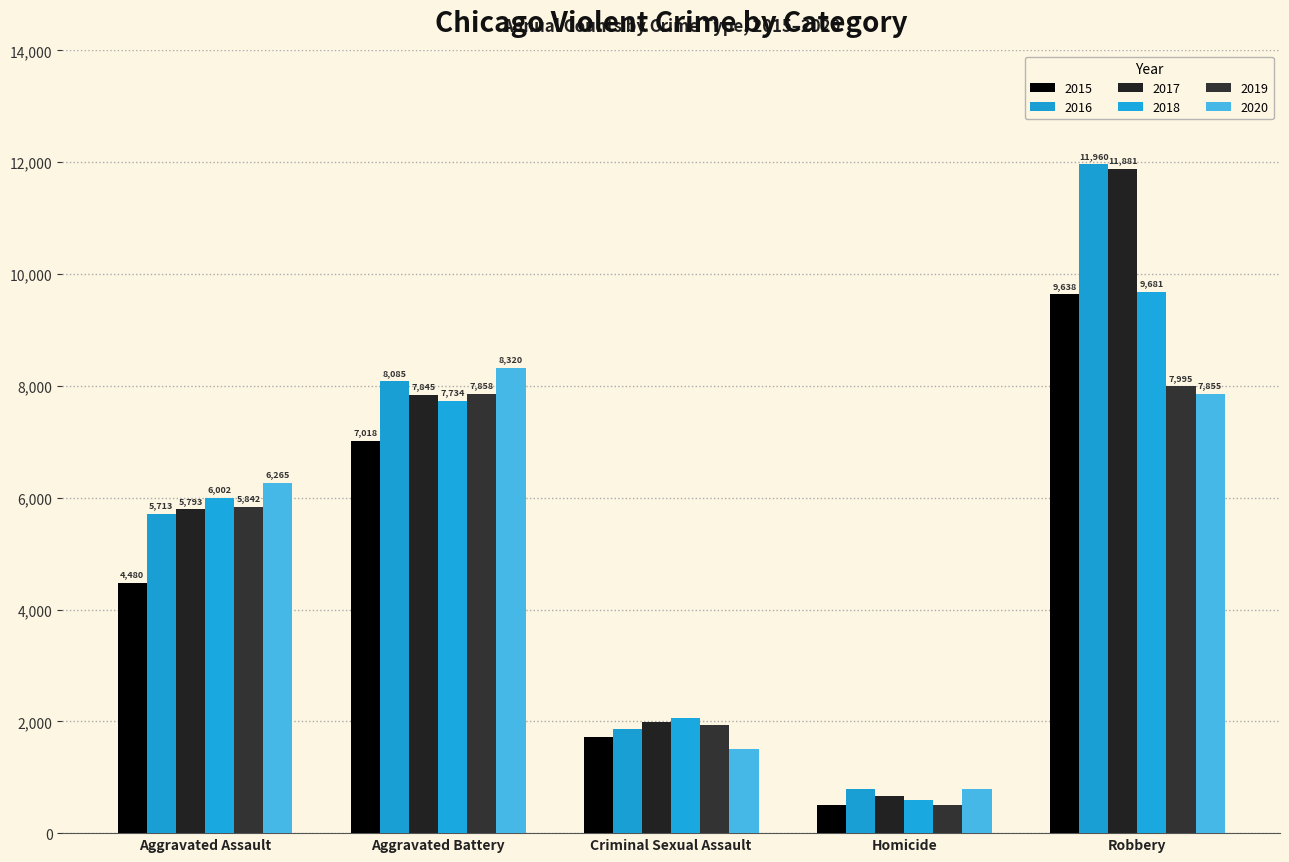

What is the total value across all series at Aggravated Battery?

46860